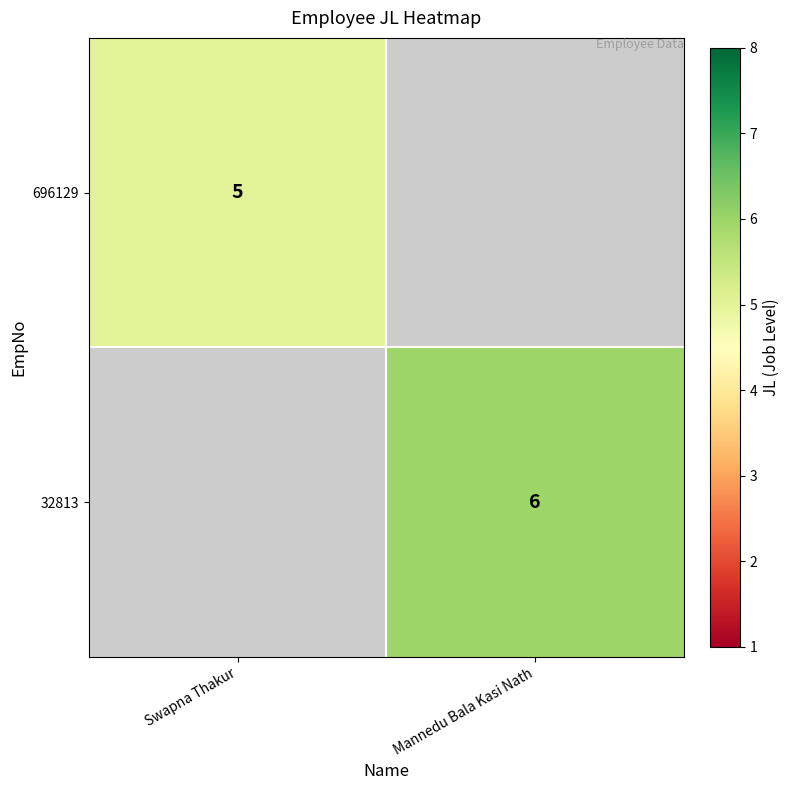

The 32813 series shows 10 at Mannedu Bala Kasi Nath. True or false?

False